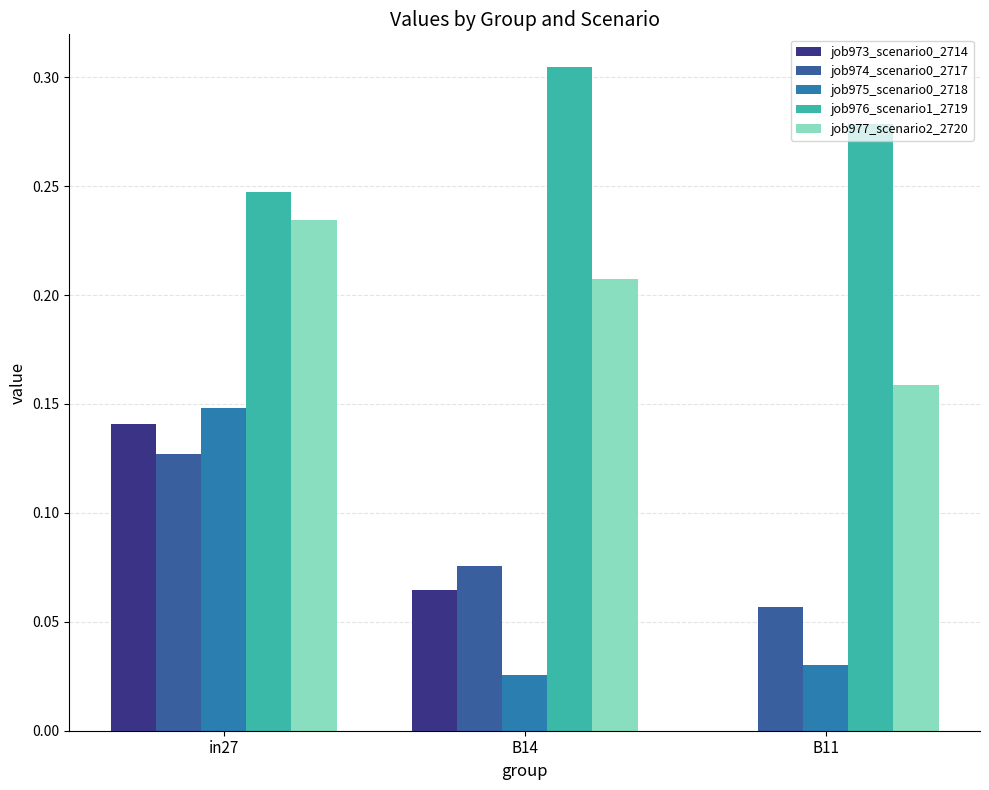

What is the sum of the job977_scenario2_2720 values at B14 and B11?

0.4